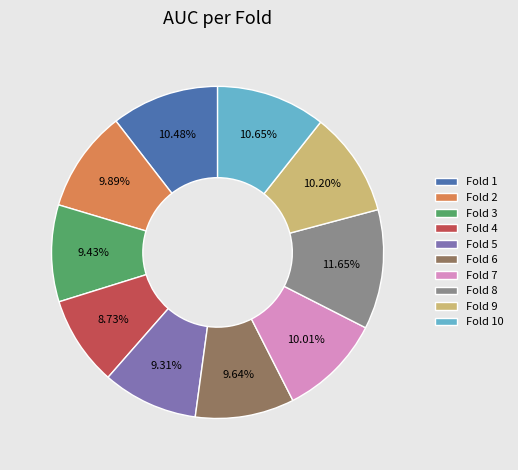

To the nearest percent, what is the combined percentage of Fold 9 and Fold 1?

21%